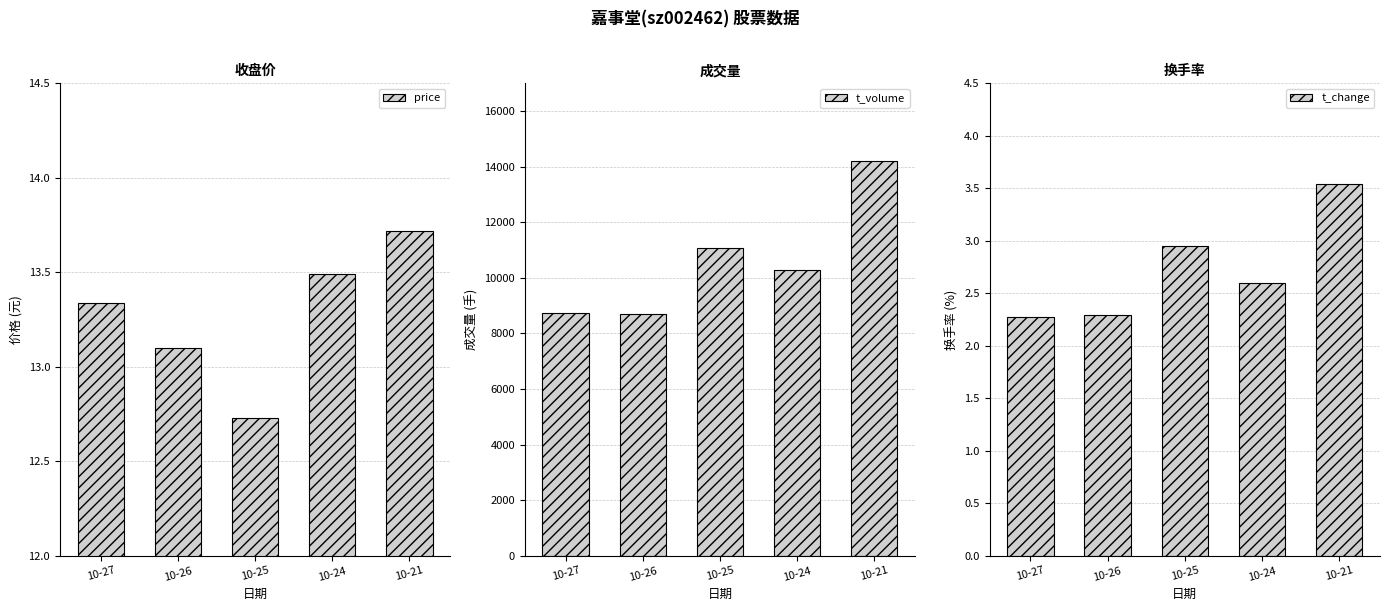

What is the difference between the t_change values at 10-24 and 10-26?

0.3